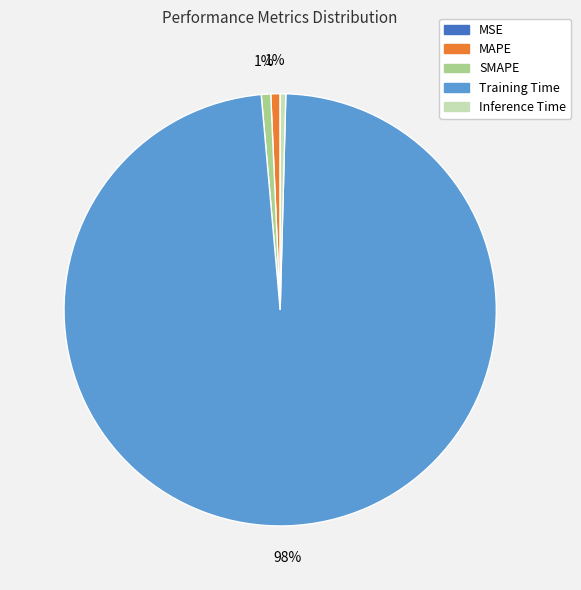

To the nearest percent, what is the combined percentage of Inference Time and SMAPE?

1%